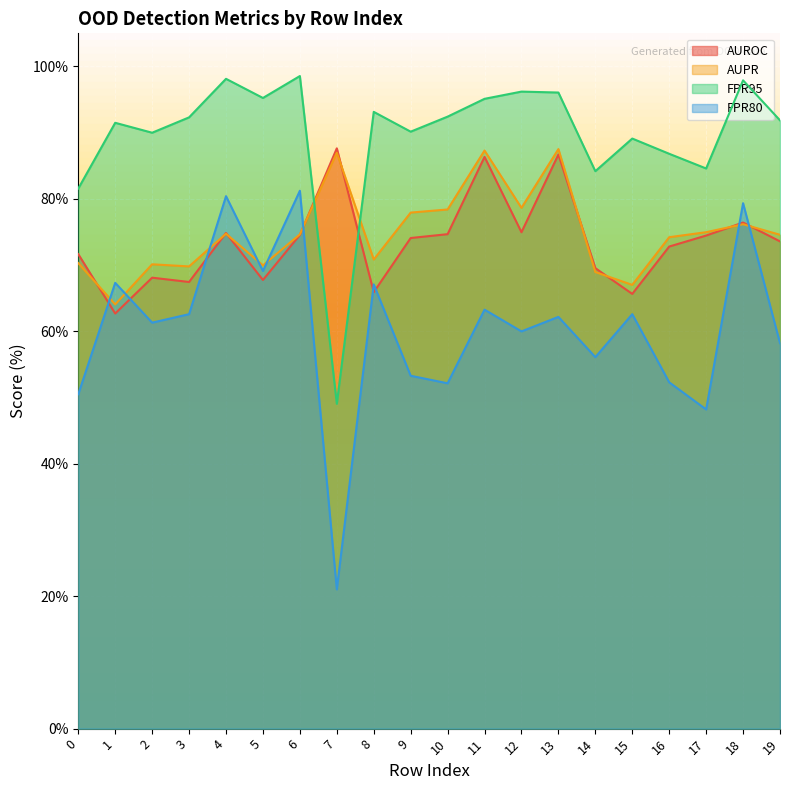

What is the value of the AUROC point at the 4th from the left?

67.5